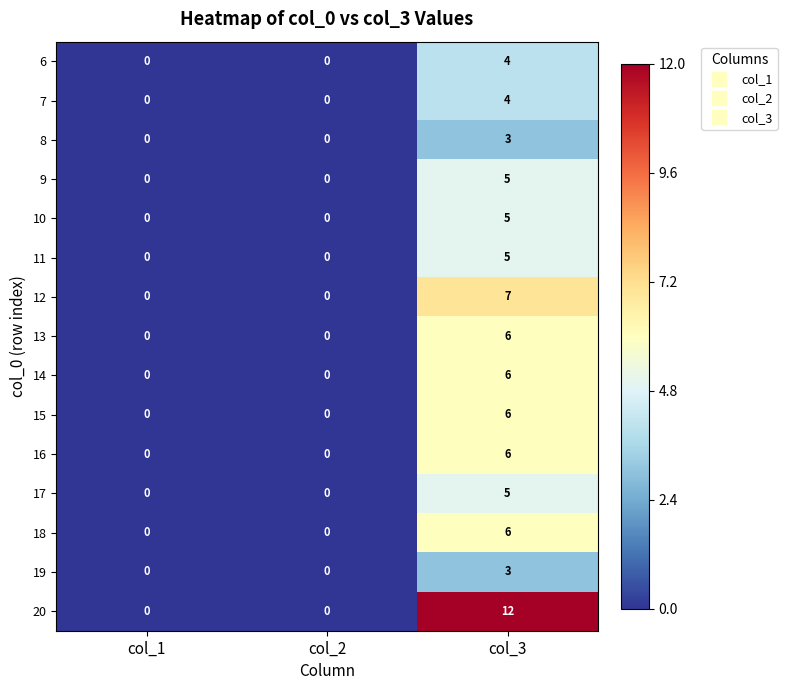

Is the value of 18 at col_2 greater than the value of 8 at col_3?

No